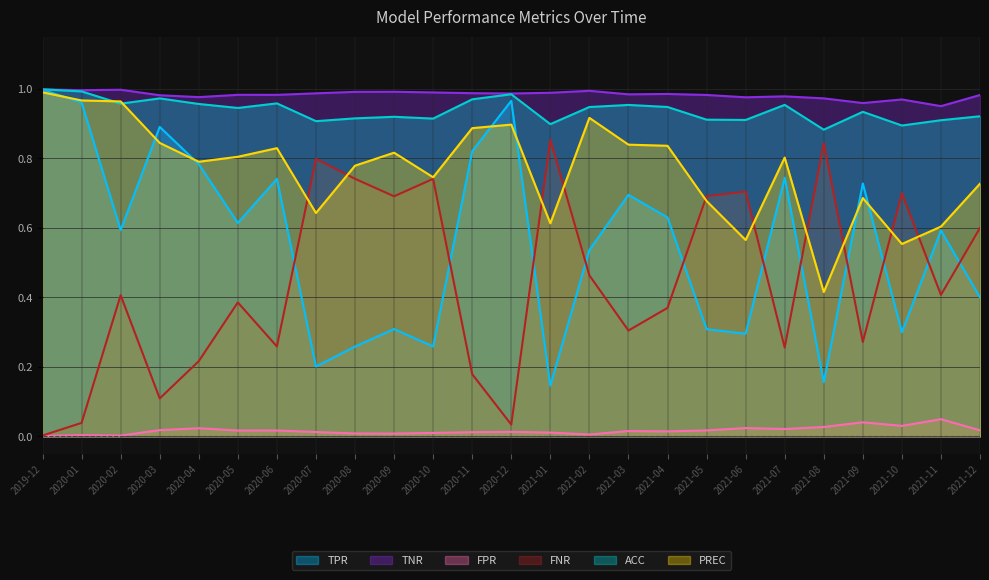

At which label is ACC closest to 0?

2021-08